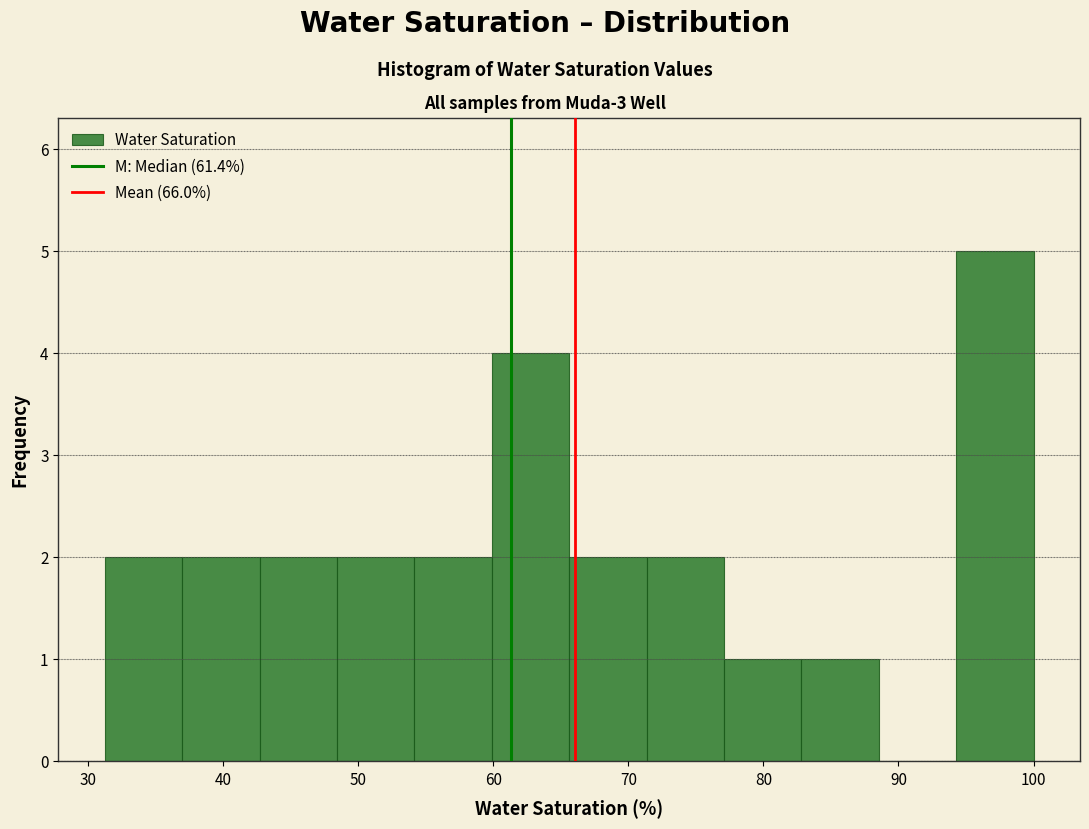

Reading left to right, list every bar in this chart as the range it spans on the x-axis followed by its height. Neither the bar edges nor the heights are printed on the chart, so give them approximately, as read against the axes.

31 to 37: 2
37 to 43: 2
43 to 48: 2
48 to 54: 2
54 to 60: 2
60 to 66: 4
66 to 71: 2
71 to 77: 2
77 to 83: 1
83 to 89: 1
89 to 94: 0
94 to 100: 5